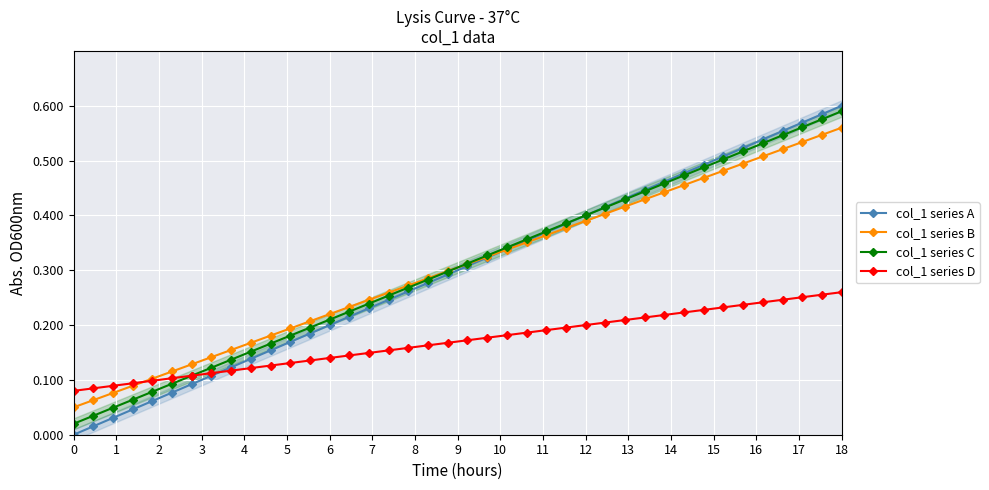

What are all the series names shown in the legend?

col_1 series A, col_1 series B, col_1 series C, col_1 series D